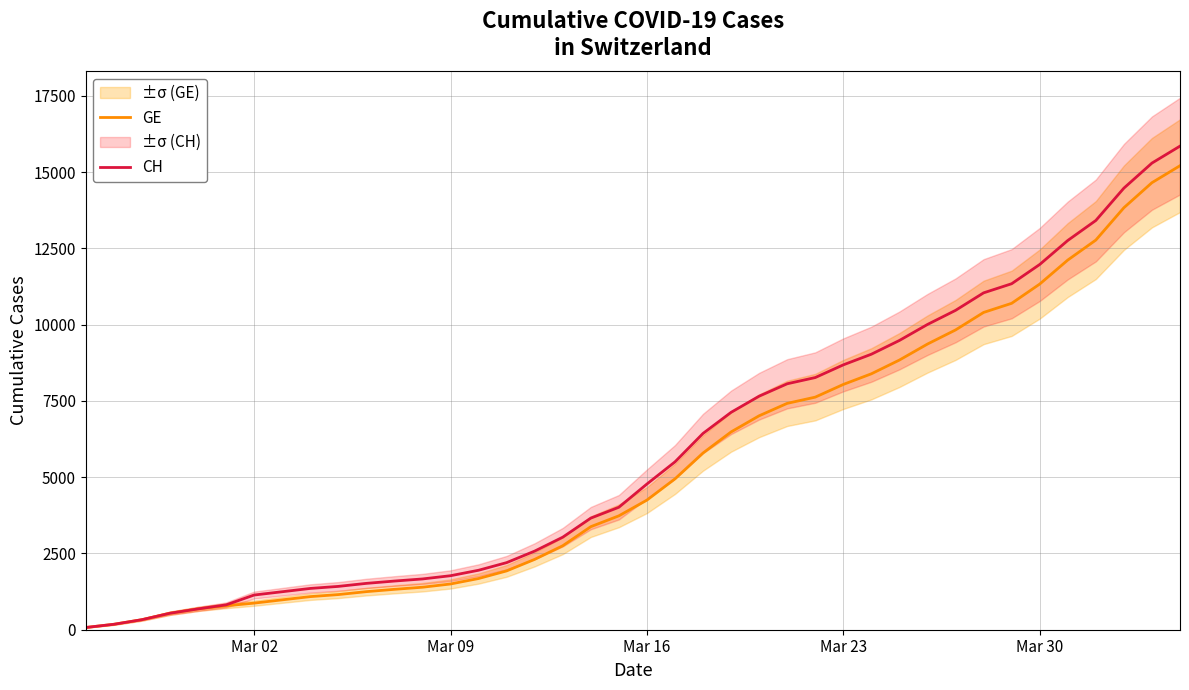

Does the chart display data point markers on the line(s)?

No